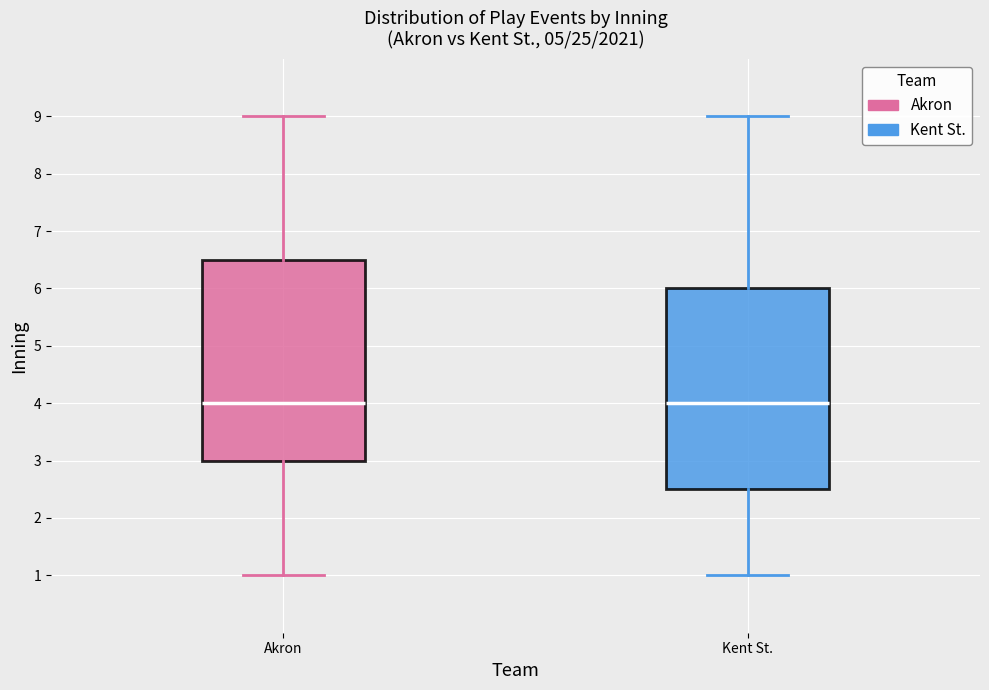

Reading left to right, read every box against the y-axis: the position of its median line, the range the box covers, and the ends of its whiskers. The values are not printed on the chart, so give them approximately, as read against the axis.

Akron: median 4.0, box 3.0 to 6.5, whiskers 1.0 to 9.0
Kent St.: median 4.0, box 2.5 to 6.0, whiskers 1.0 to 9.0